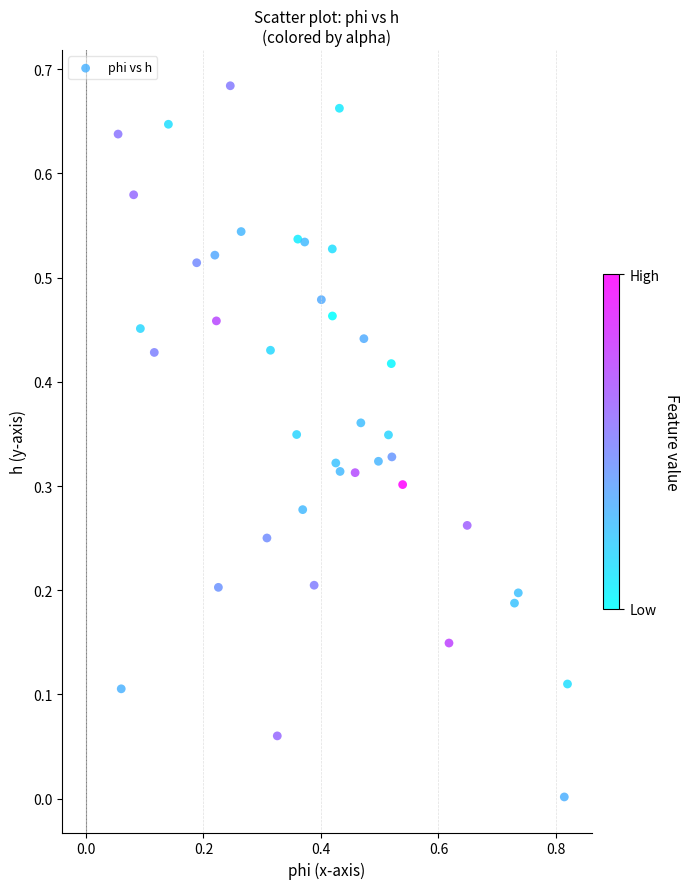

How many points are shown in the scatter plot?

40